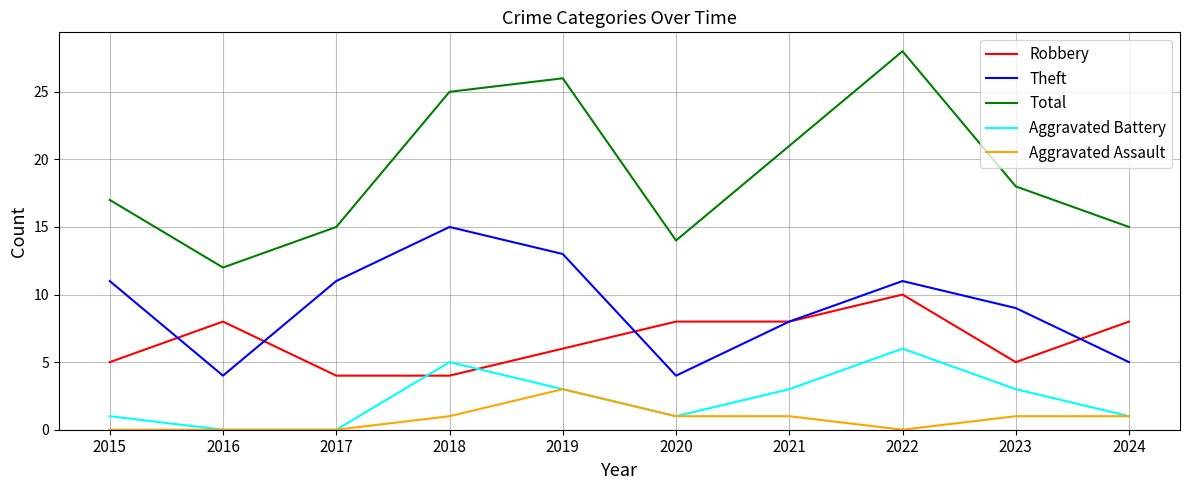

Which series has the widest spread of values?

Total